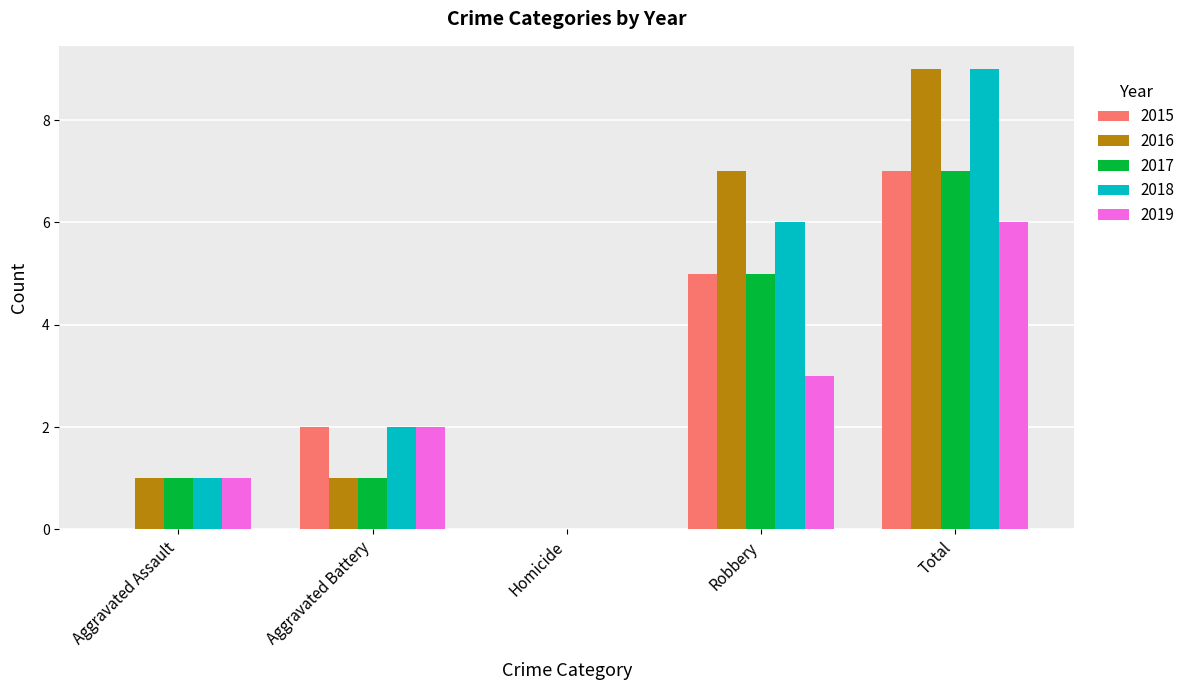

Is it true that 2016 equals 1 at Aggravated Battery?

True